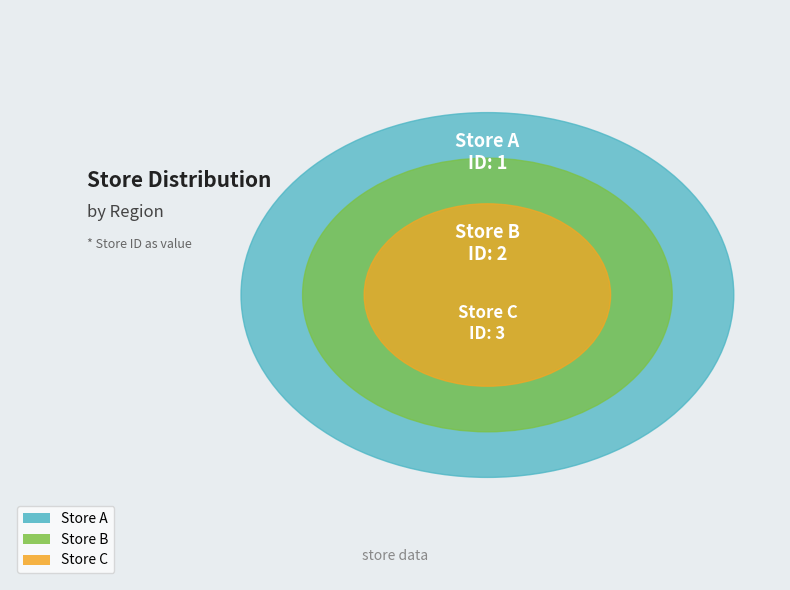

What is the smallest slice in the pie chart?

Store A